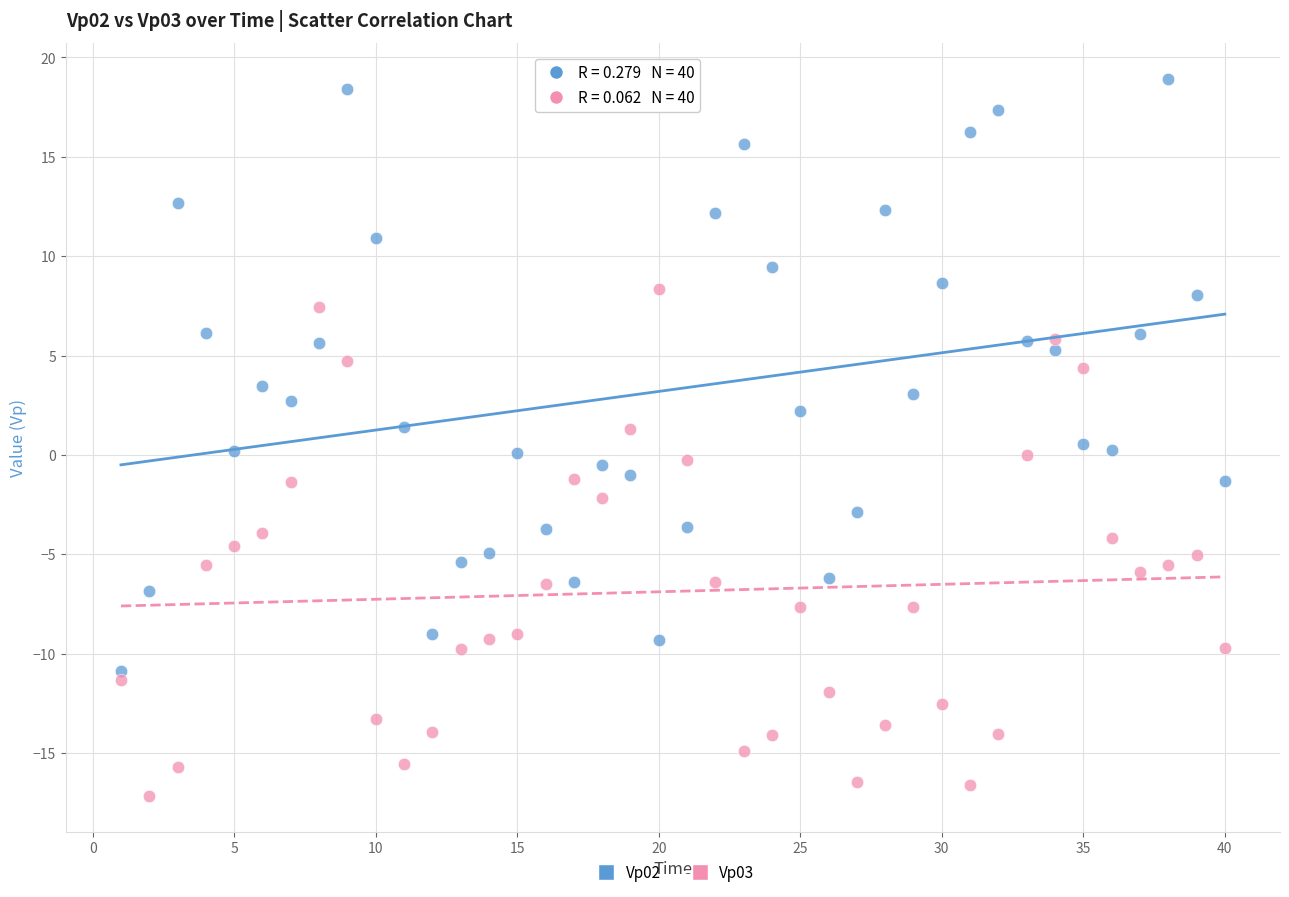

What is the X range (max minus min) for the scatter plot?

39.0